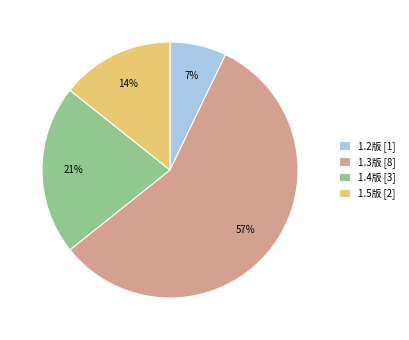

What is the ratio of the value at 1.2版 [1] to the value at 1.4版 [3]?

0.3